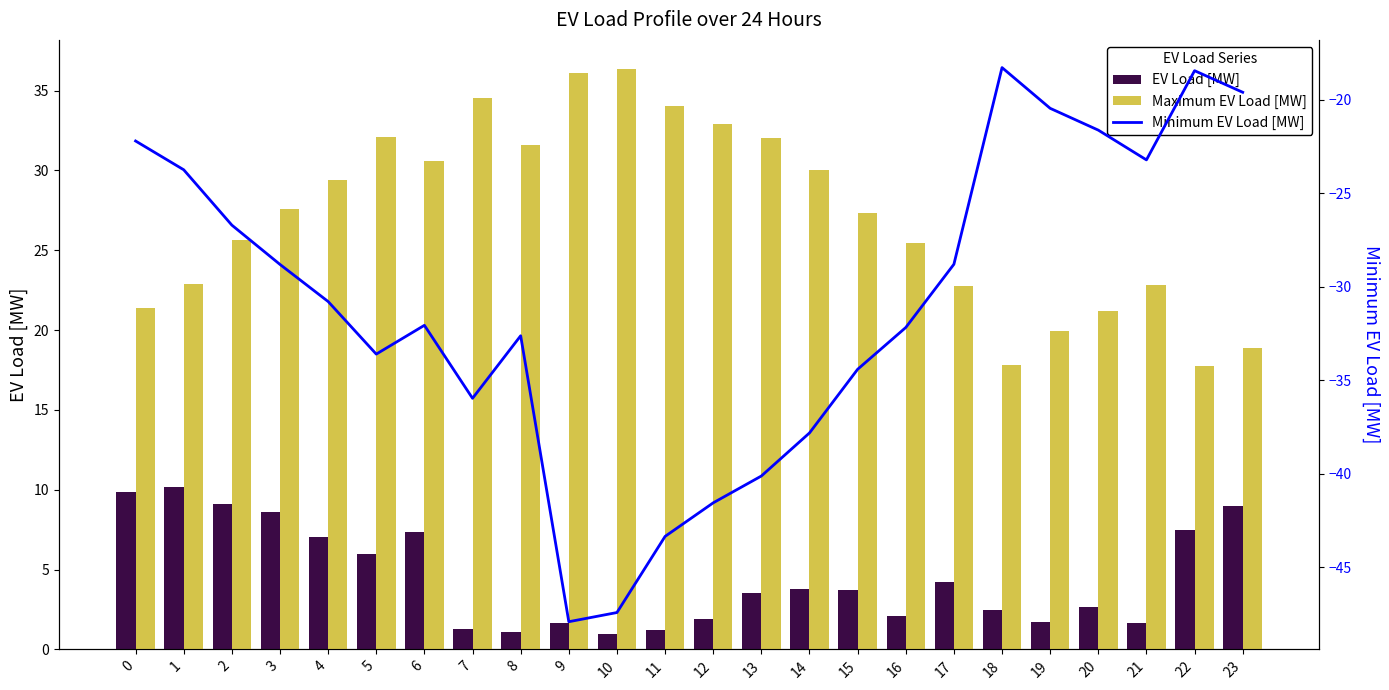

What is the sum of all Minimum EV Load [MW] values?

-741.6